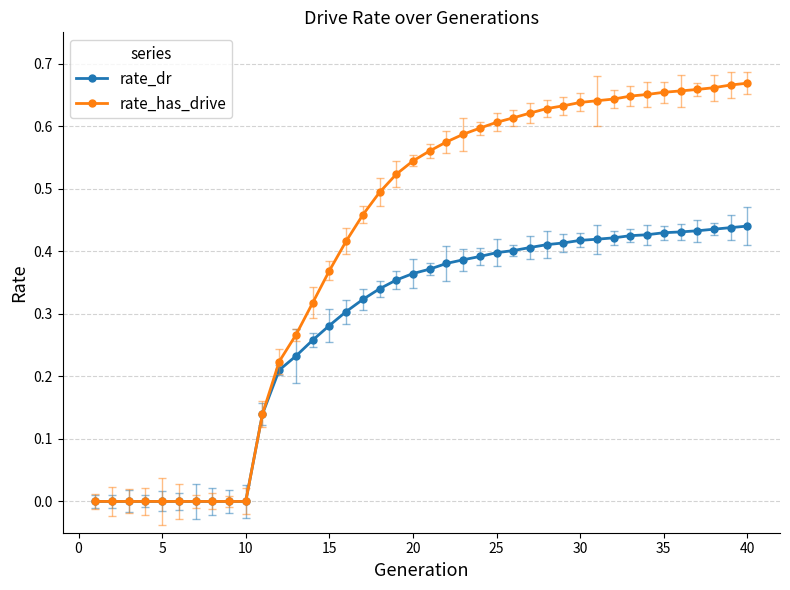

What is the sum of all rate_has_drive values?

16.4